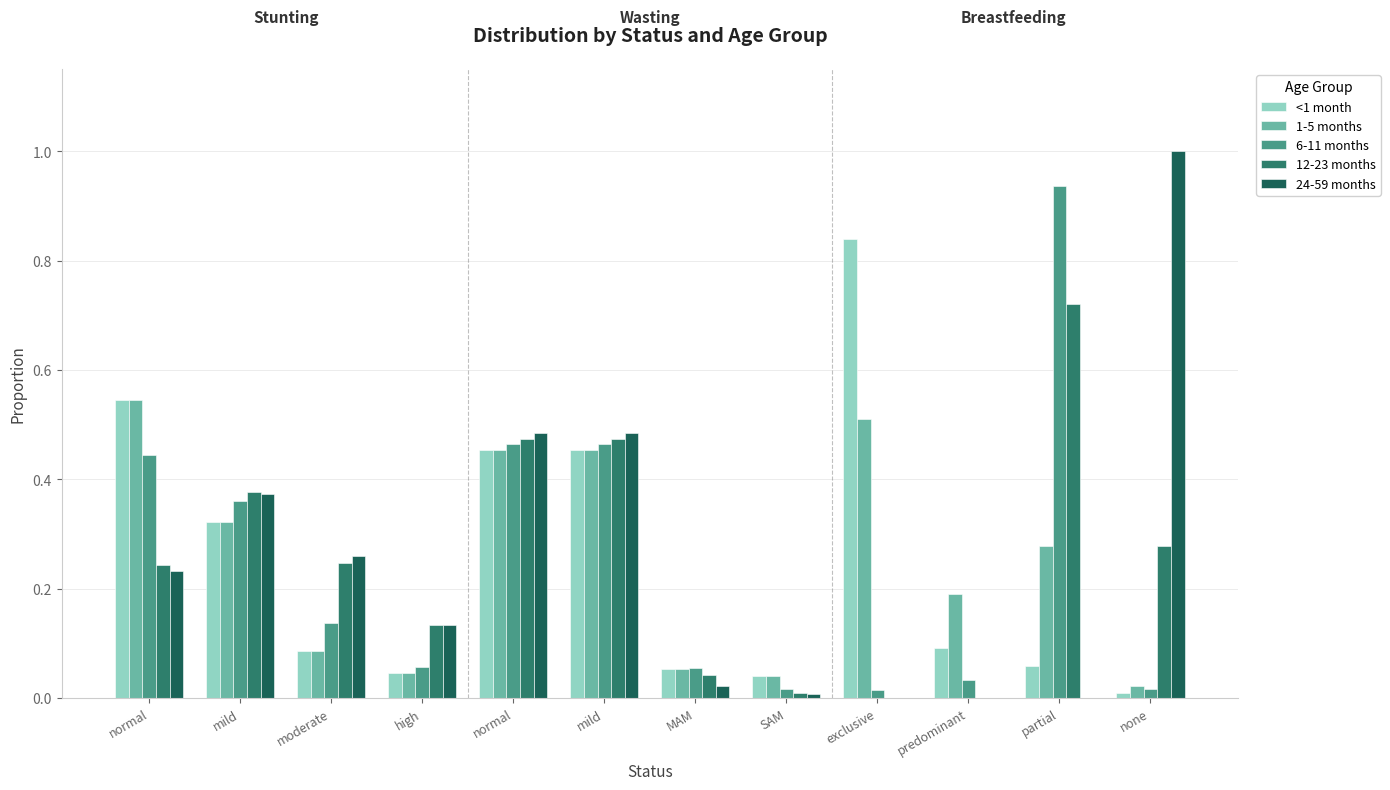

Is it true that 12-23 months equals 0.1 at high?

True